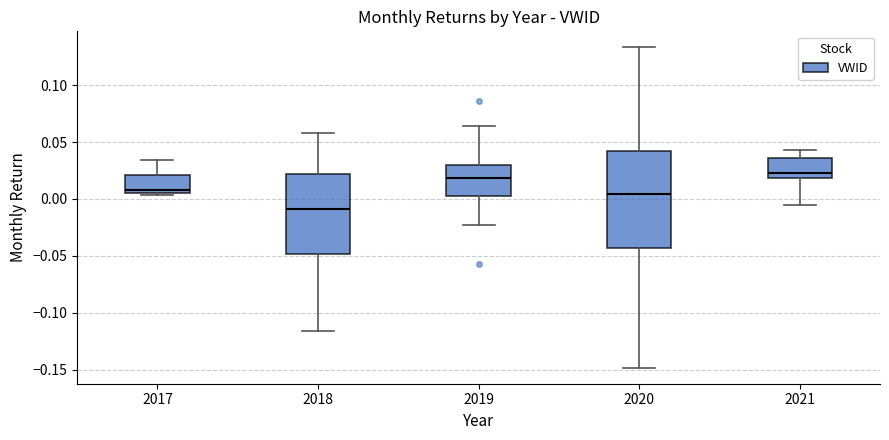

Reading left to right, read every box against the y-axis: the position of its median line, the range the box covers, and the ends of its whiskers. The values are not printed on the chart, so give them approximately, as read against the axis.

2017: median 0.010, box 0.005 to 0.020, whiskers 0.005 (just below the box's lower edge) to 0.035
2018: median -0.010, box -0.050 to 0.020, whiskers -0.115 to 0.060
2019: median 0.020, box 0.000 to 0.030, whiskers -0.025 to 0.065
2020: median 0.005, box -0.045 to 0.040, whiskers -0.150 to 0.135
2021: median 0.025, box 0.020 to 0.035, whiskers -0.005 to 0.045